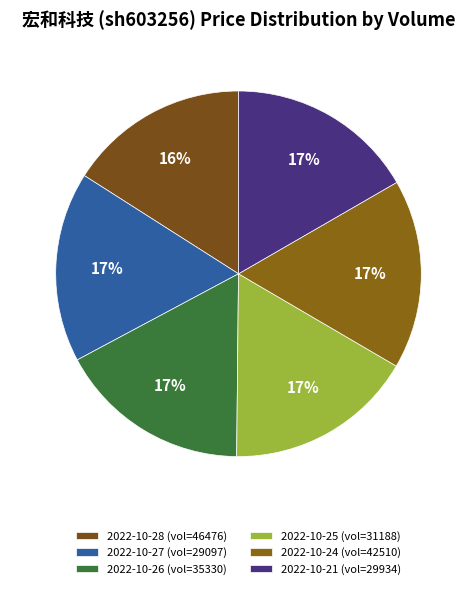

How many segments does this pie chart have?

6